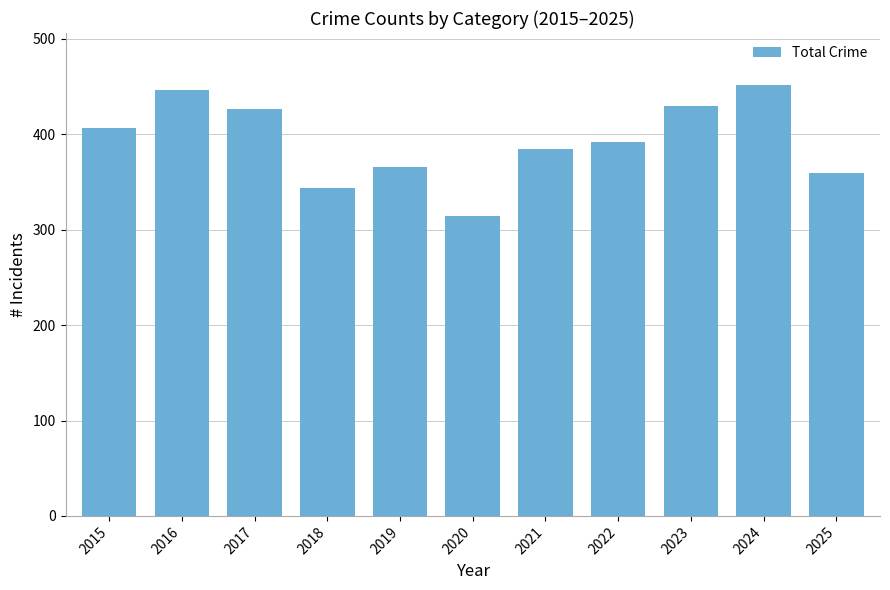

Between 2019 and 2018, which is larger?

2019